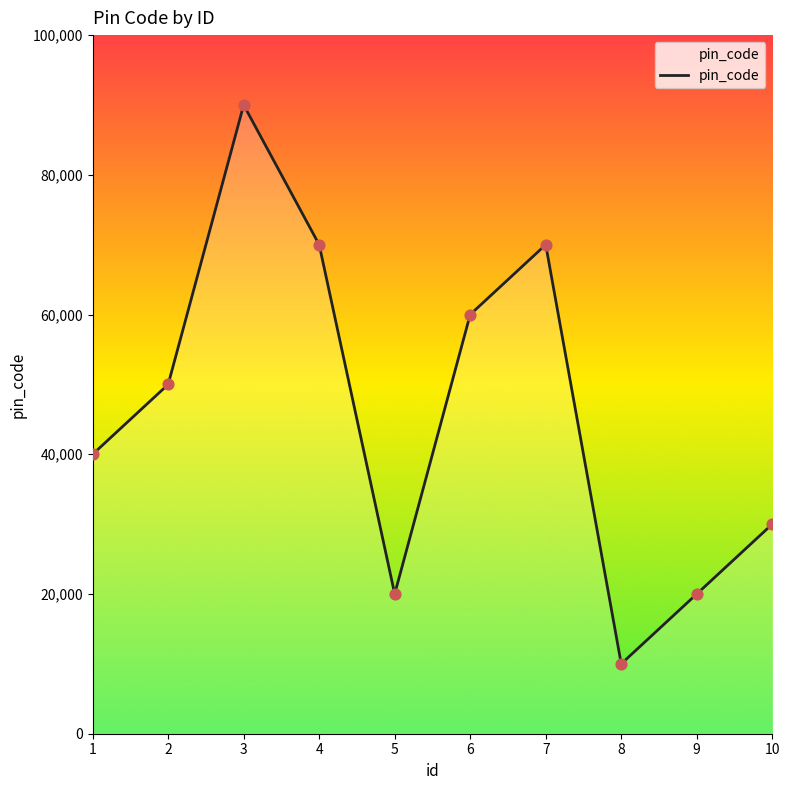

What is the change in value from 4 to 10?

-40000